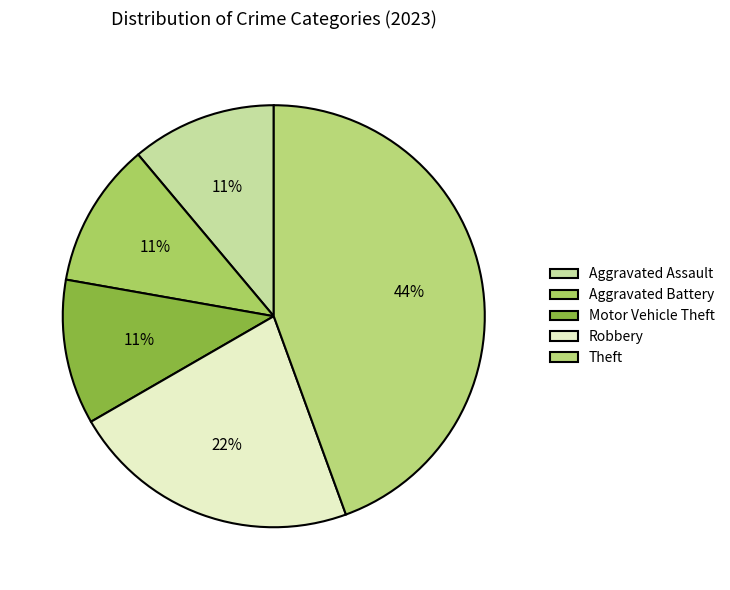

Does Aggravated Battery account for over 50% of the chart?

No